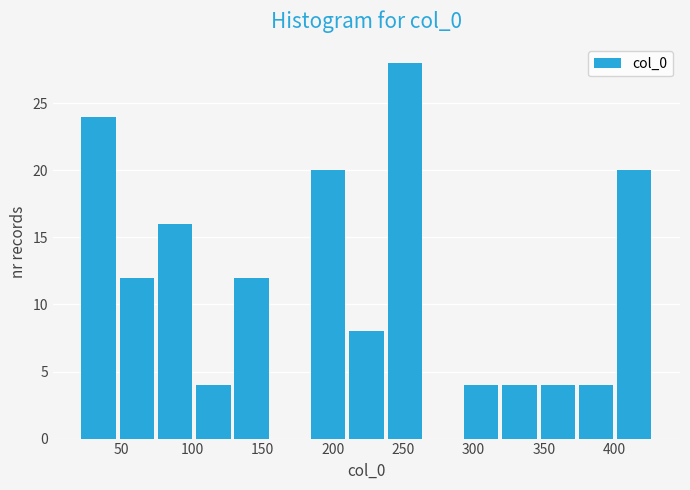

What is the height of the bar covering 345 to 375 on the x-axis? Neither the bar edges nor the heights are printed on the chart, so give them approximately, as read against the axes.

4